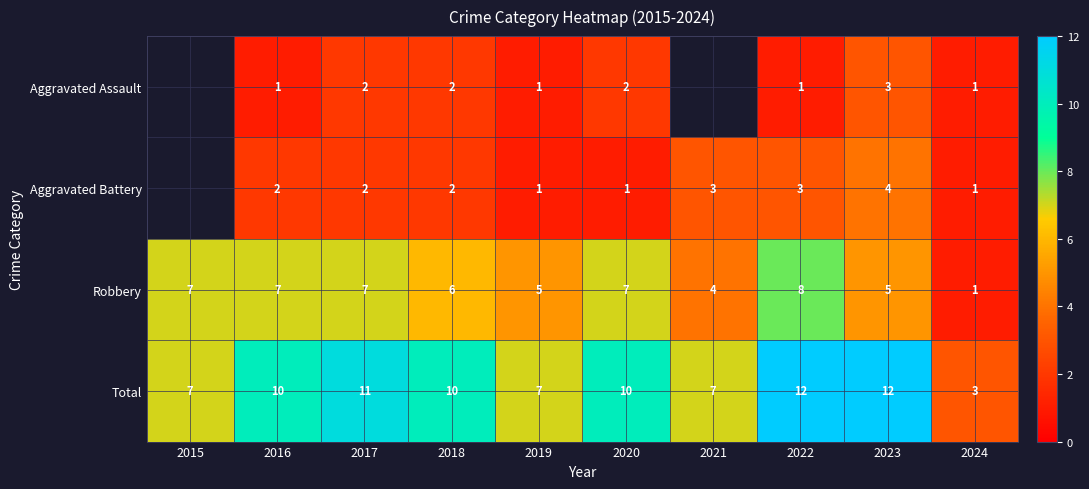

What is the difference between the highest and lowest values at 2019?

6